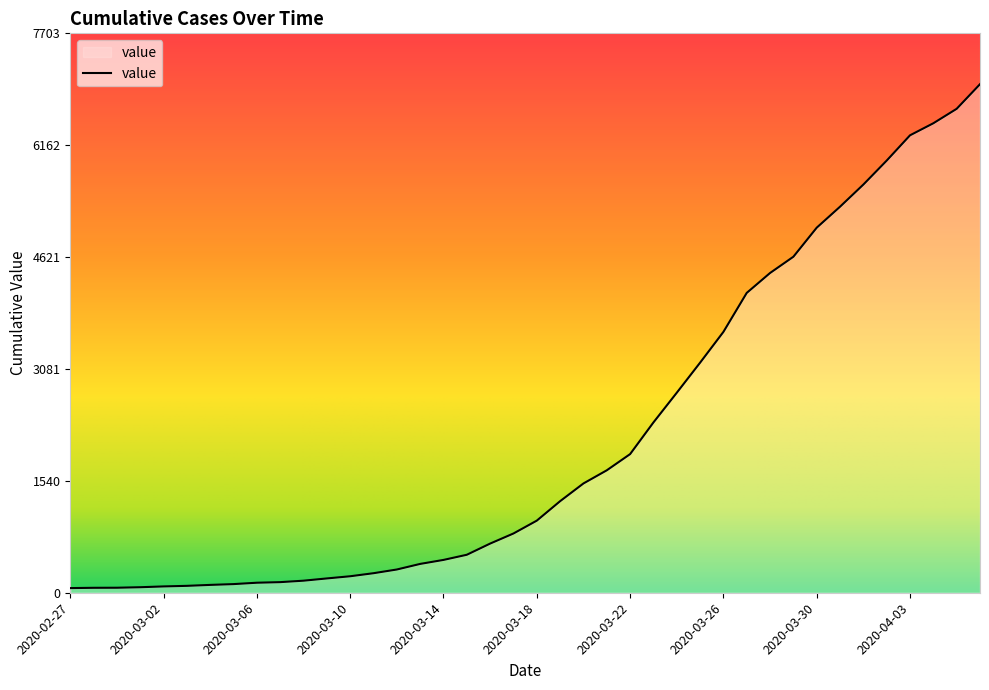

What is the difference between the maximum and minimum values?

6939